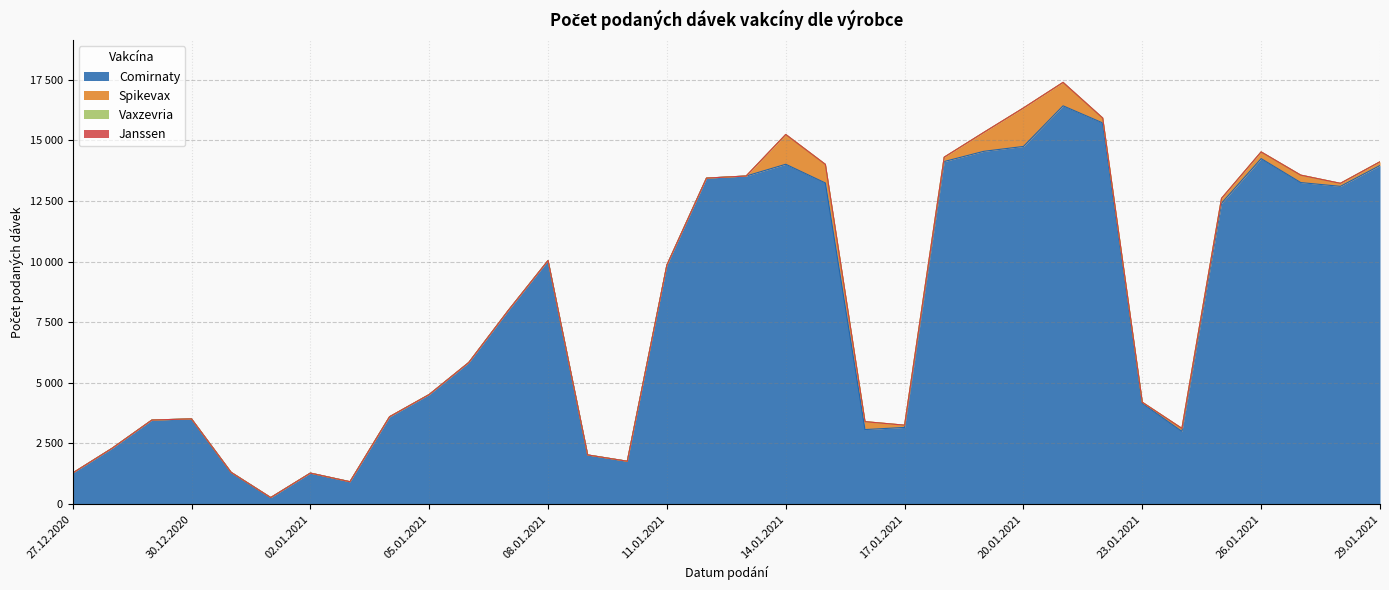

Rank the series by their maximum value, from highest to lowest.

Comirnaty, Spikevax, Vaxzevria, Janssen